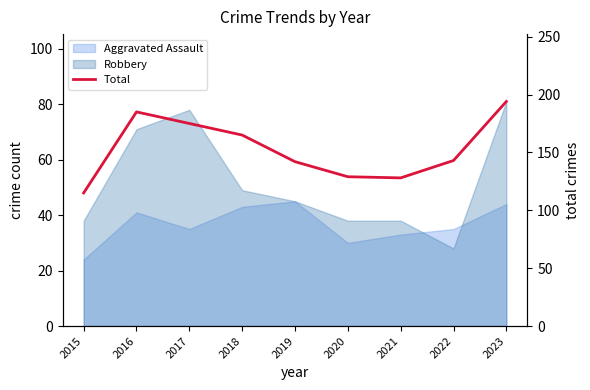

How many data points are less than 143?

4